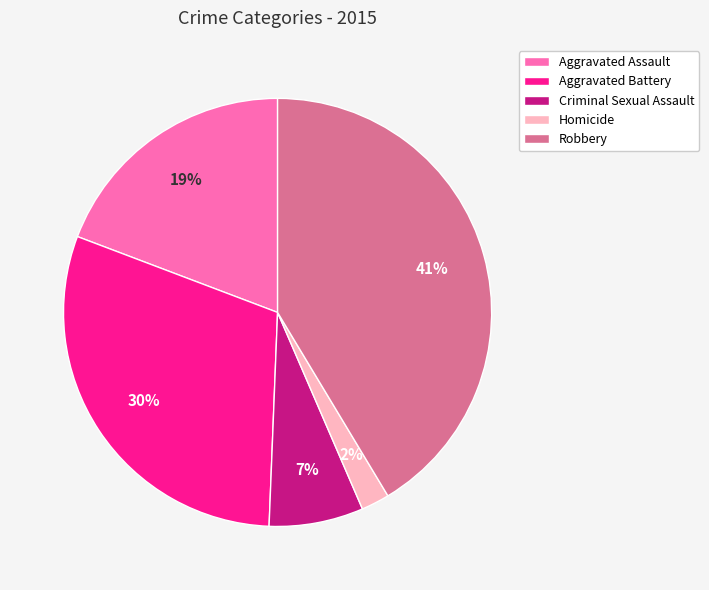

What is the ratio of the value at Robbery to the value at Aggravated Assault?

2.2